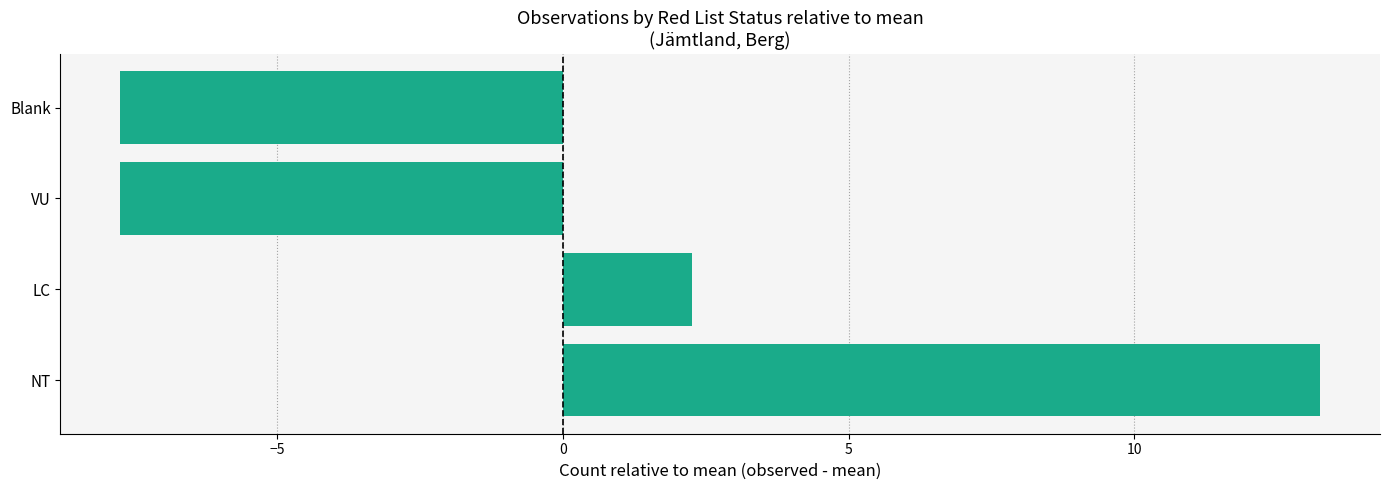

What is the change in value from LC to Blank?

-10.0